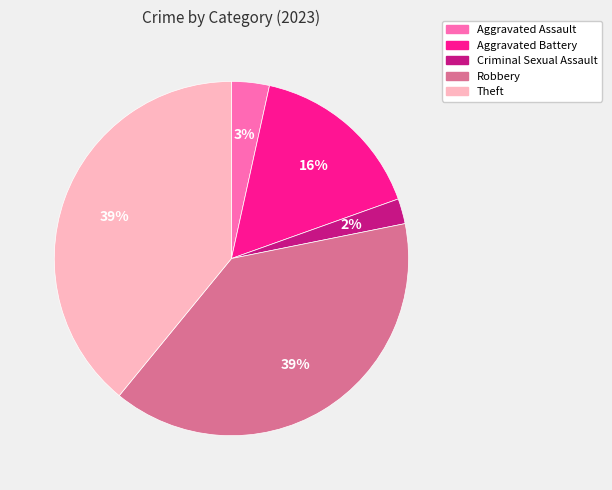

How many segments does this pie chart have?

5